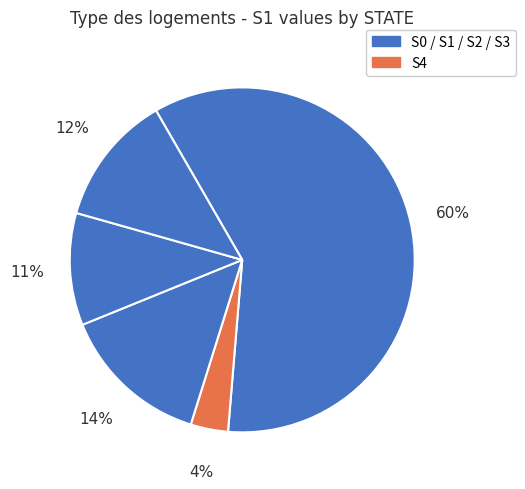

Does any single category account for the majority?

Yes